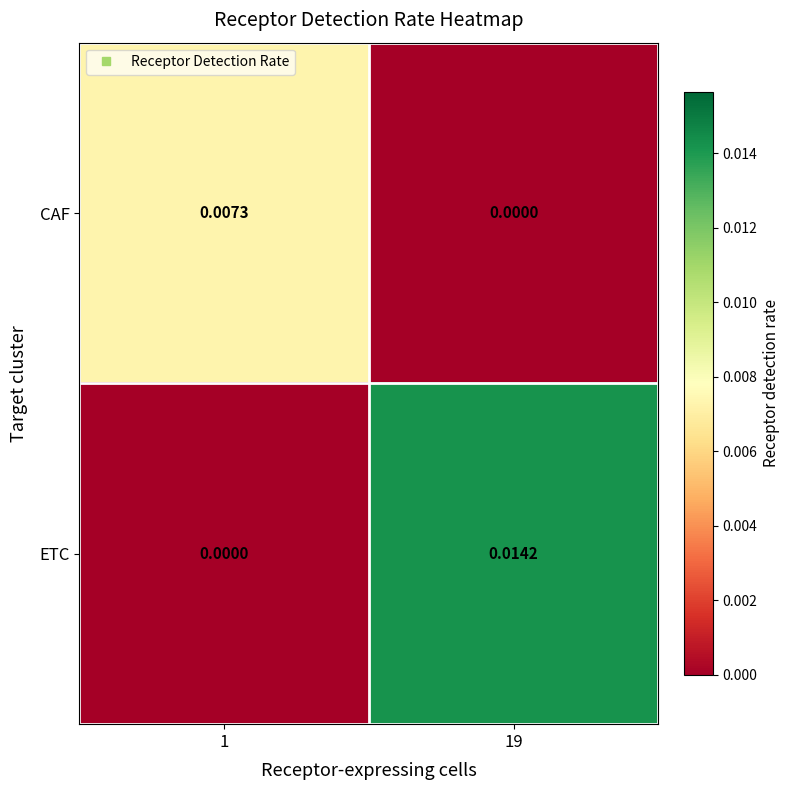

Is the value of CAF at 1 greater than the value of ETC at 1?

Yes